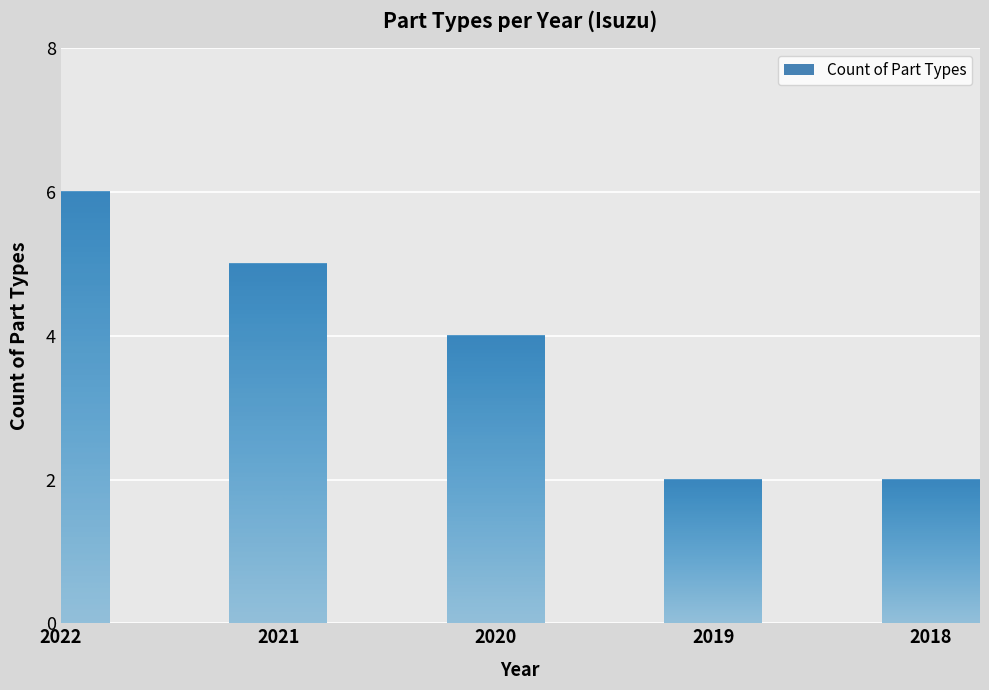

Reading right to left, extract all data points from this chart.

2018=2	2019=2	2020=4	2021=5	2022=6